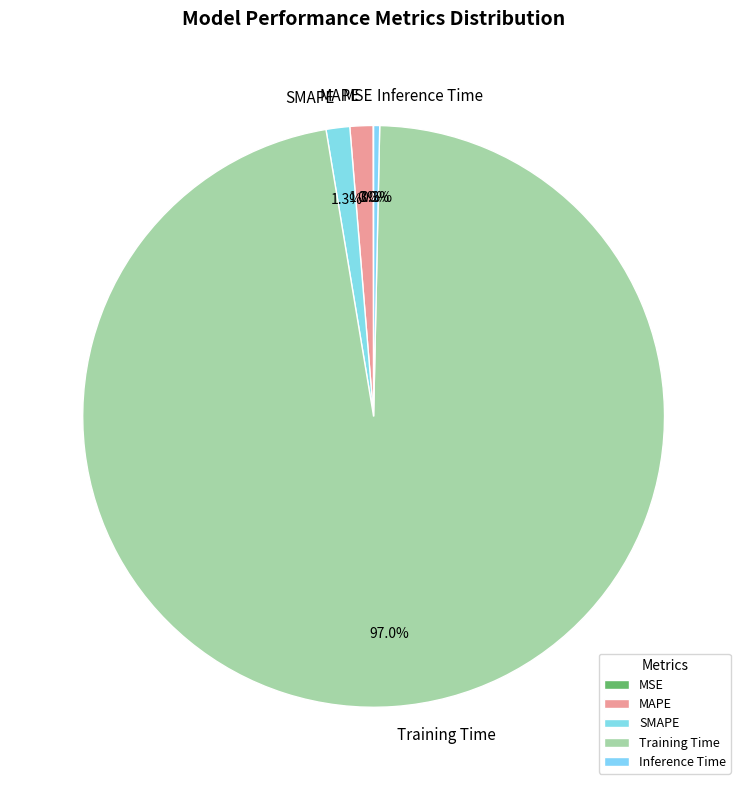

What is the largest slice in the pie chart?

Training Time